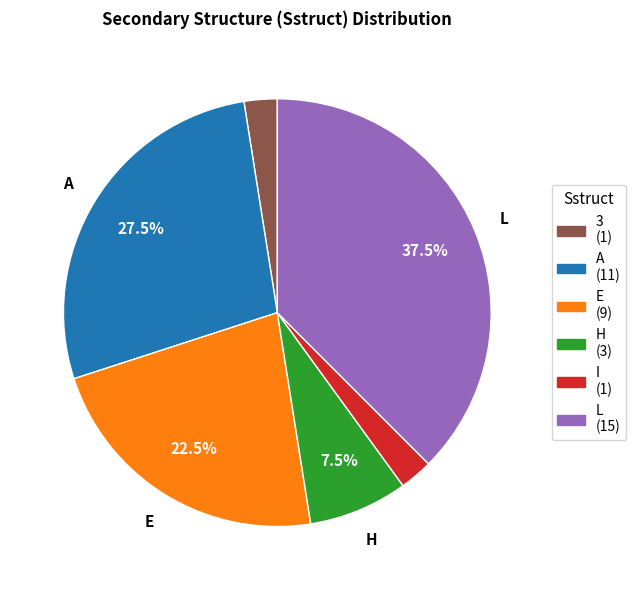

Does any single category account for the majority?

No